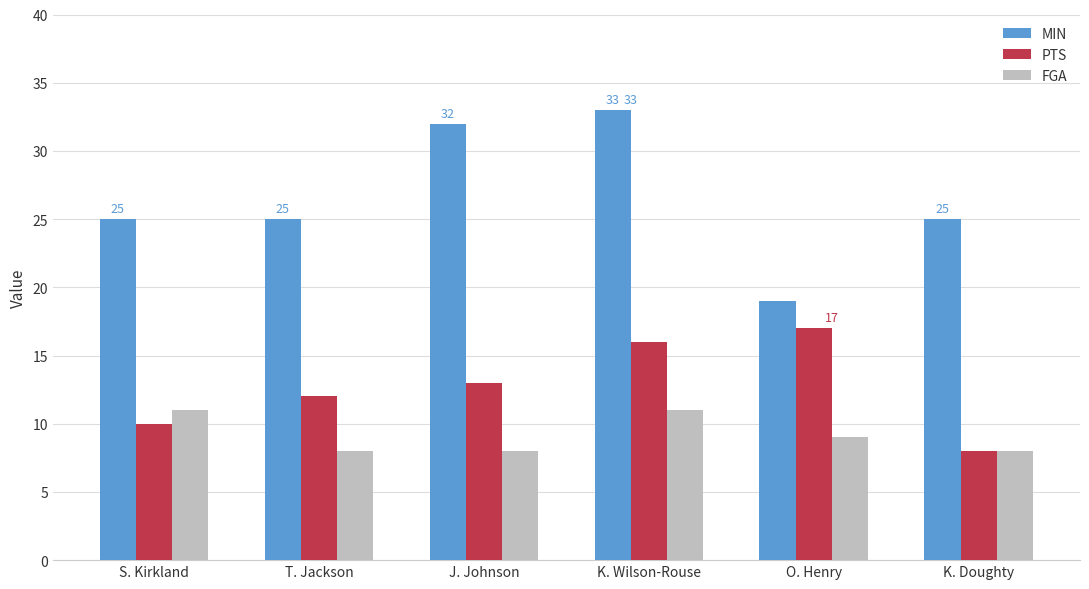

Rank the series at J. Johnson from highest to lowest value.

MIN, PTS, FGA